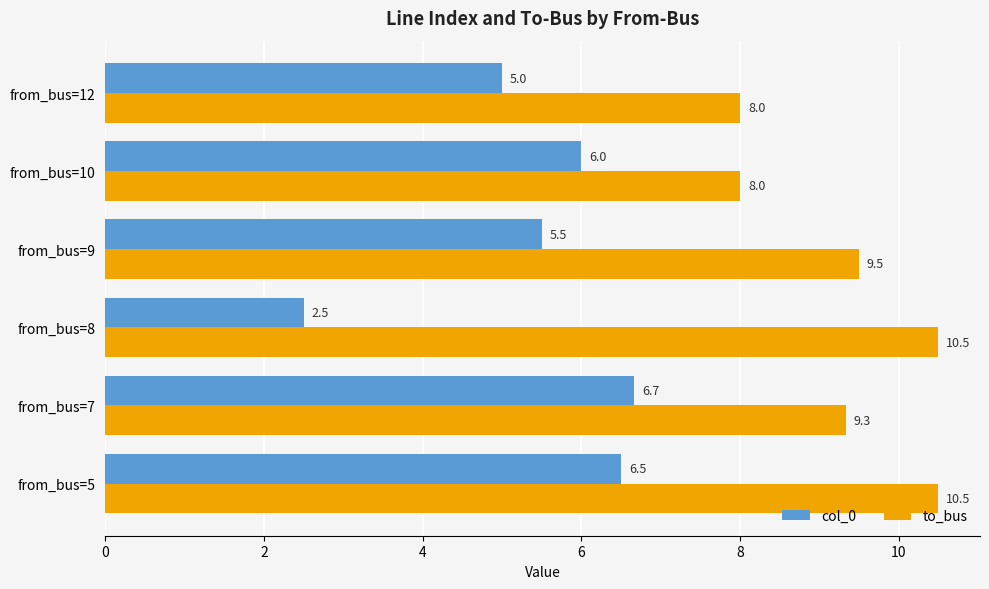

What is the sum of all to_bus values?

55.8